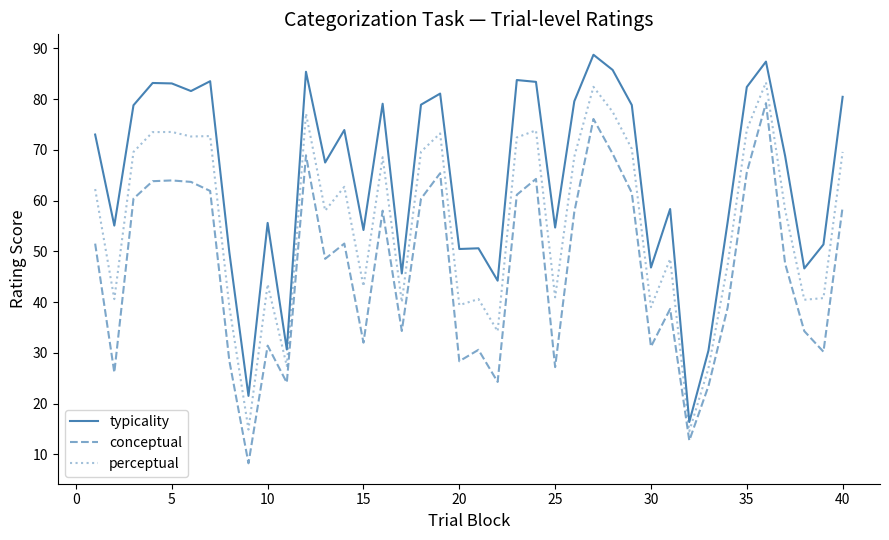

How many categories are shown in the chart?

40